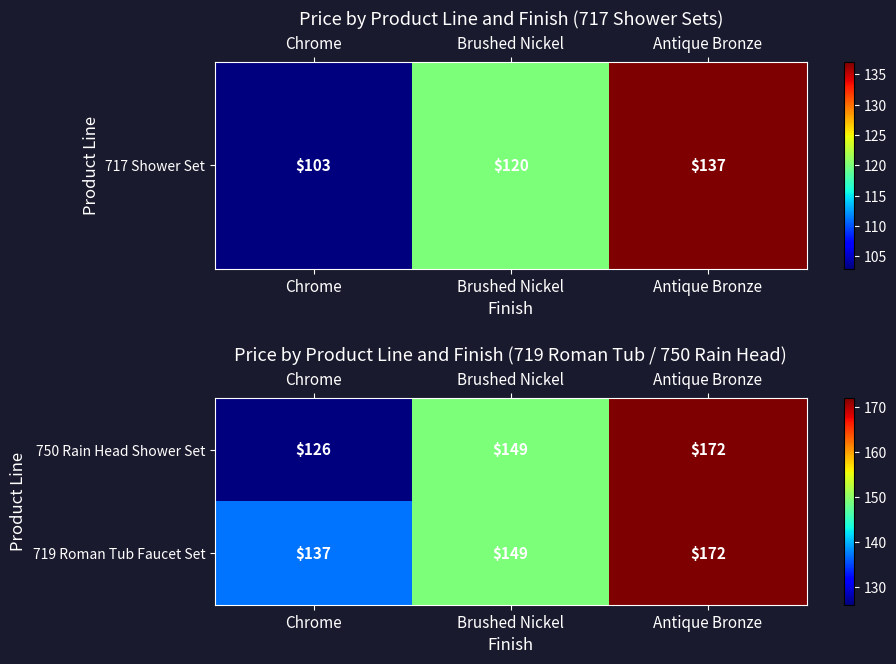

The value of 719 Roman Tub Faucet Set at Brushed Nickel is 149. True or false?

True